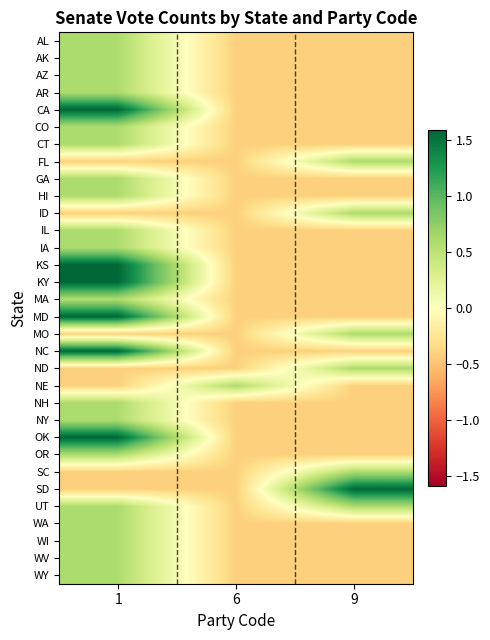

What is the greatest value displayed?

1.6